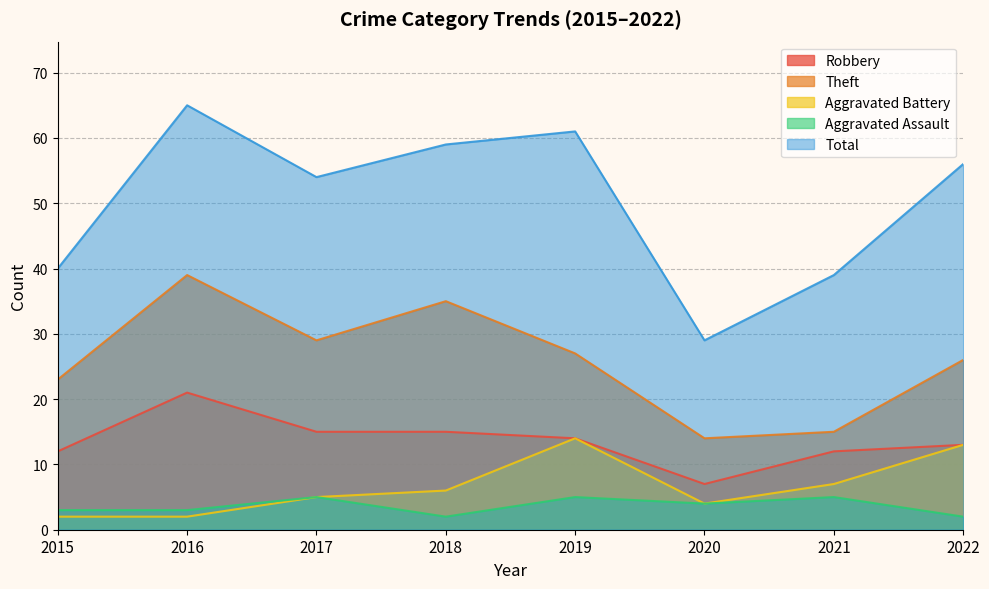

What is the average value of the Robbery series?

14